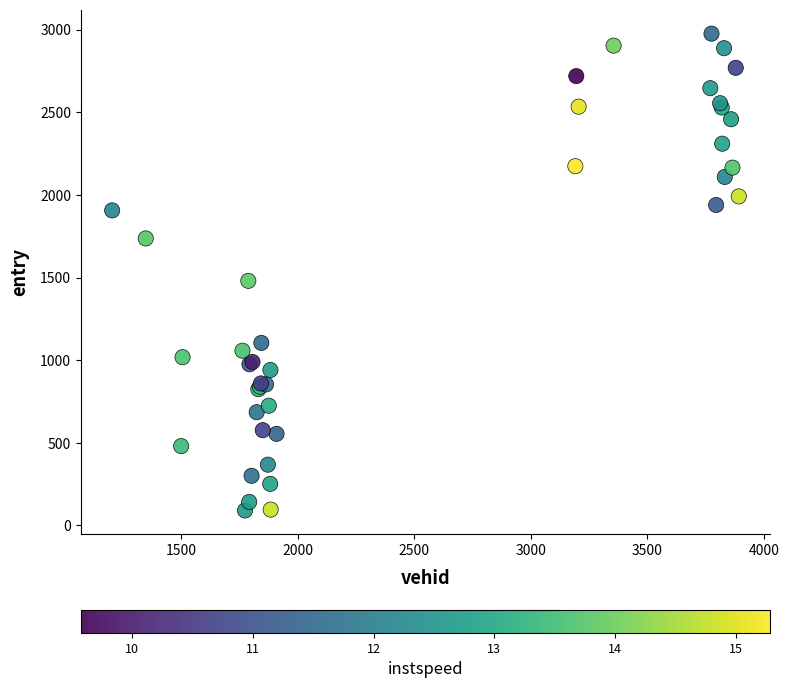

What Y value in the scatter plot is closest to 1533?

1480.6